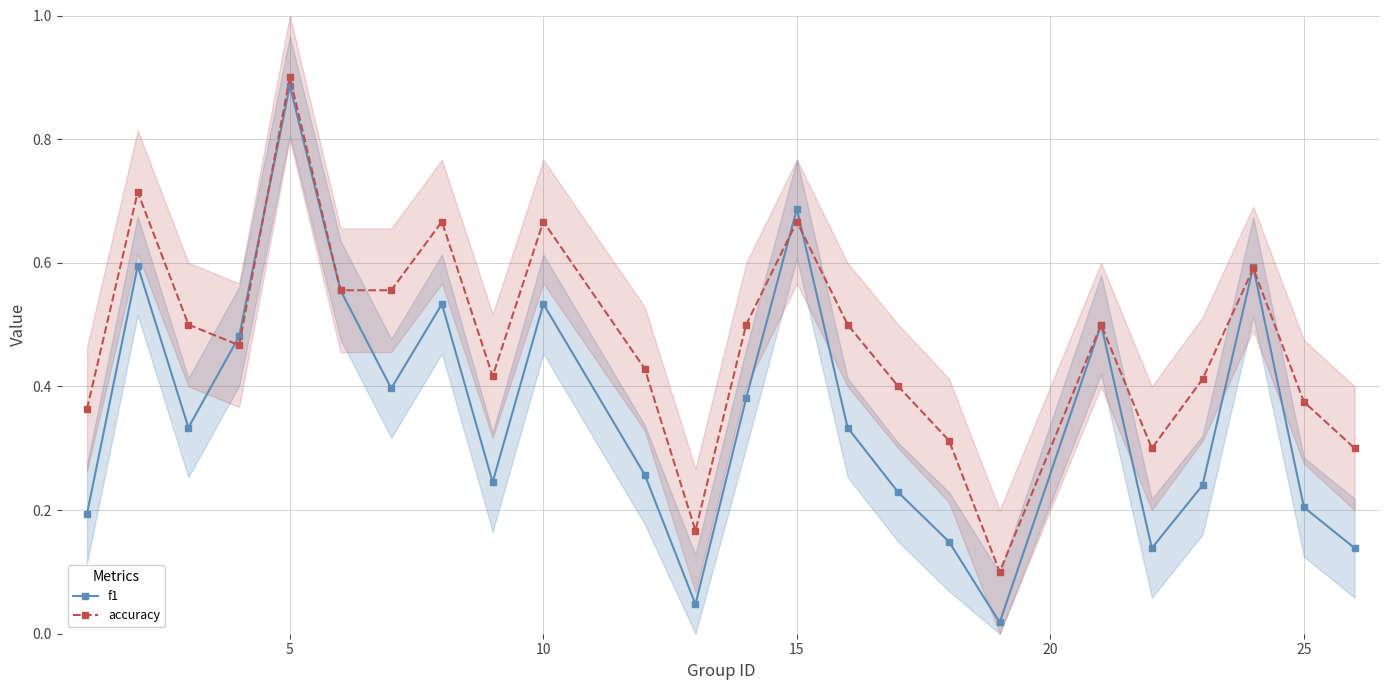

How many lines are shown in the chart?

2